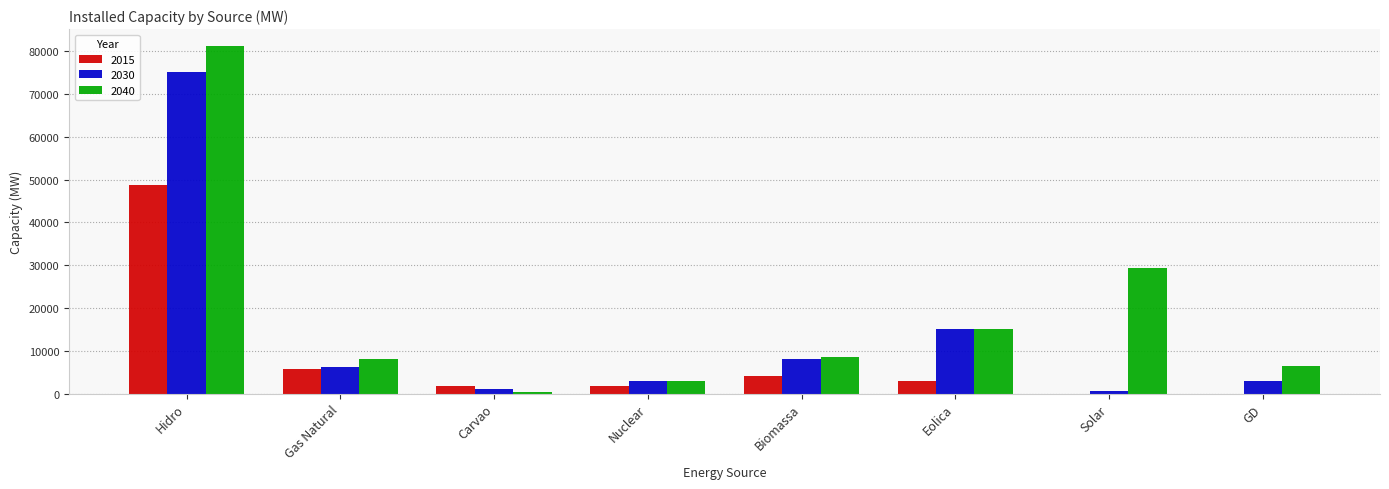

Which series has the largest total across all categories?

2040